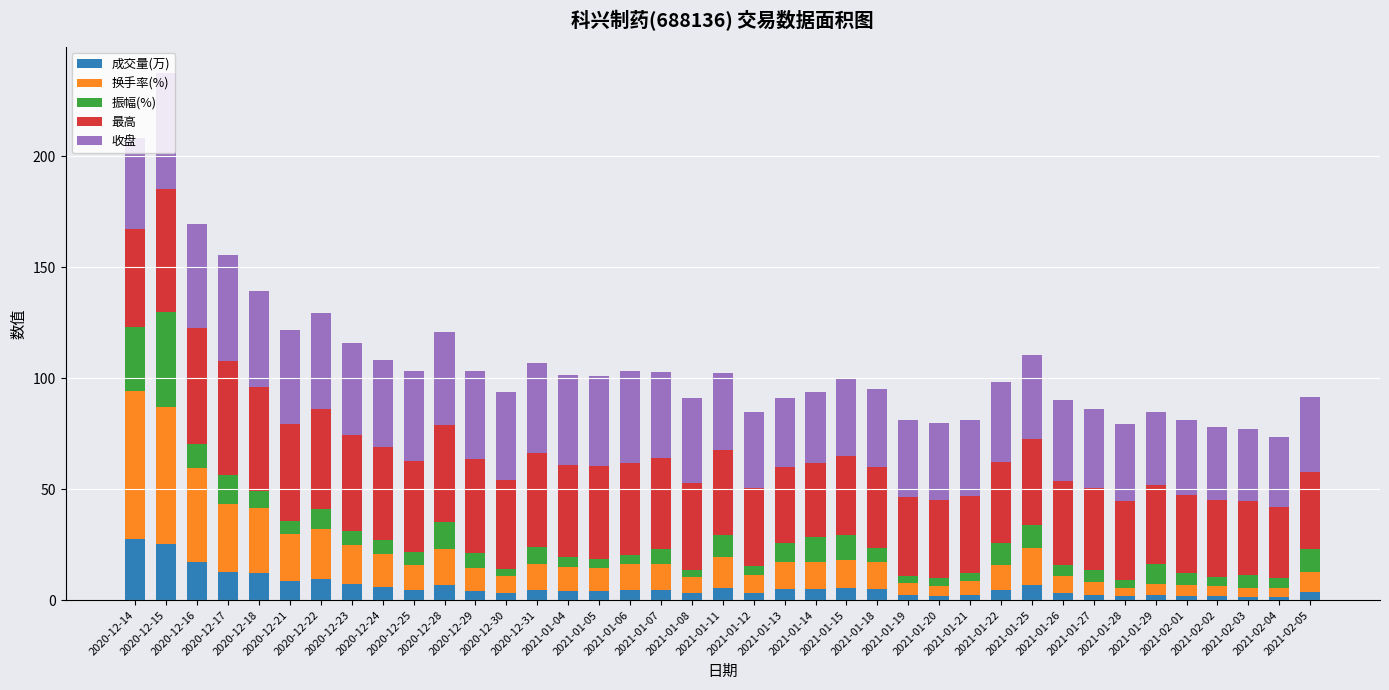

What is the highest value of the 成交量(万) series?

27.4